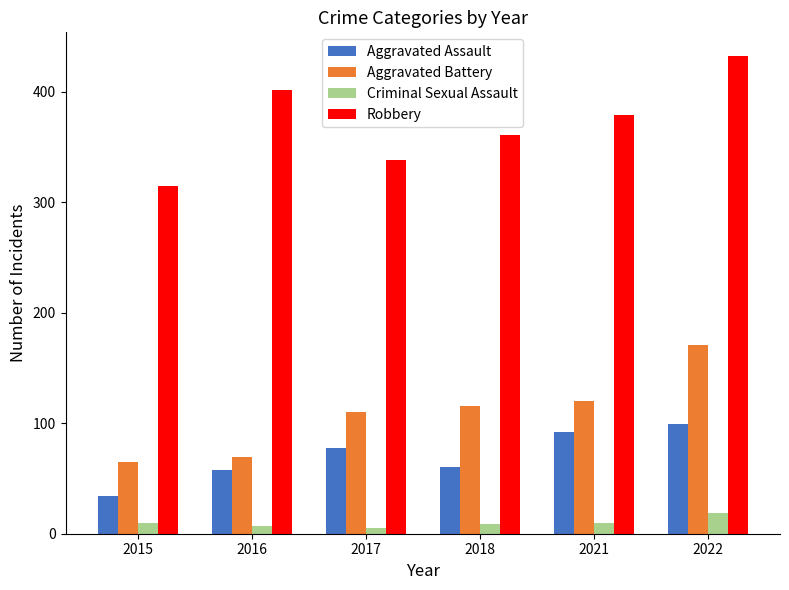

List the series in order of their peak value, highest first.

Robbery, Aggravated Battery, Aggravated Assault, Criminal Sexual Assault